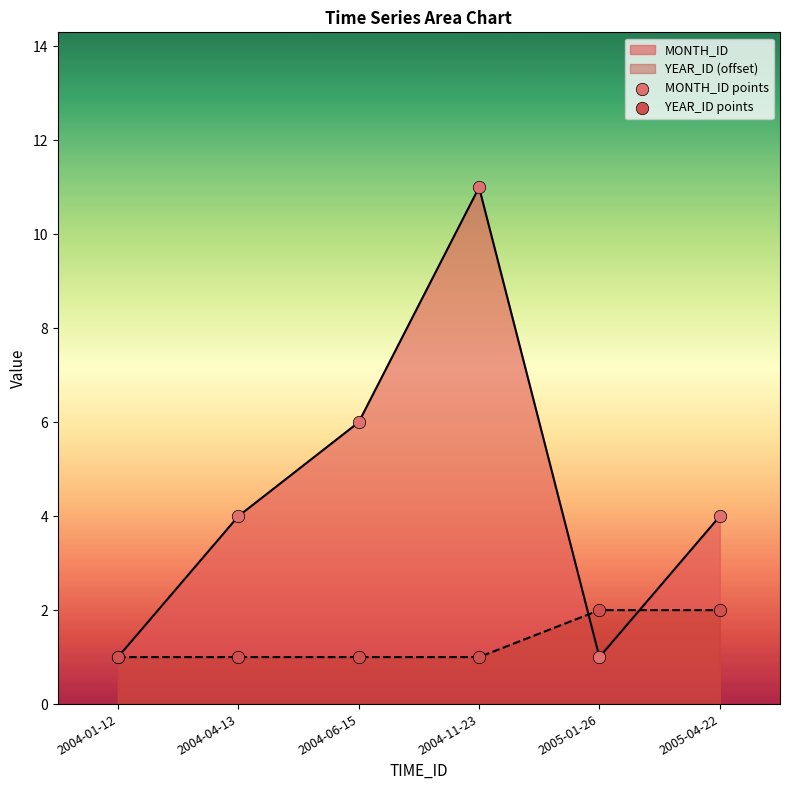

At how many categories does at least one series exceed 6?

1